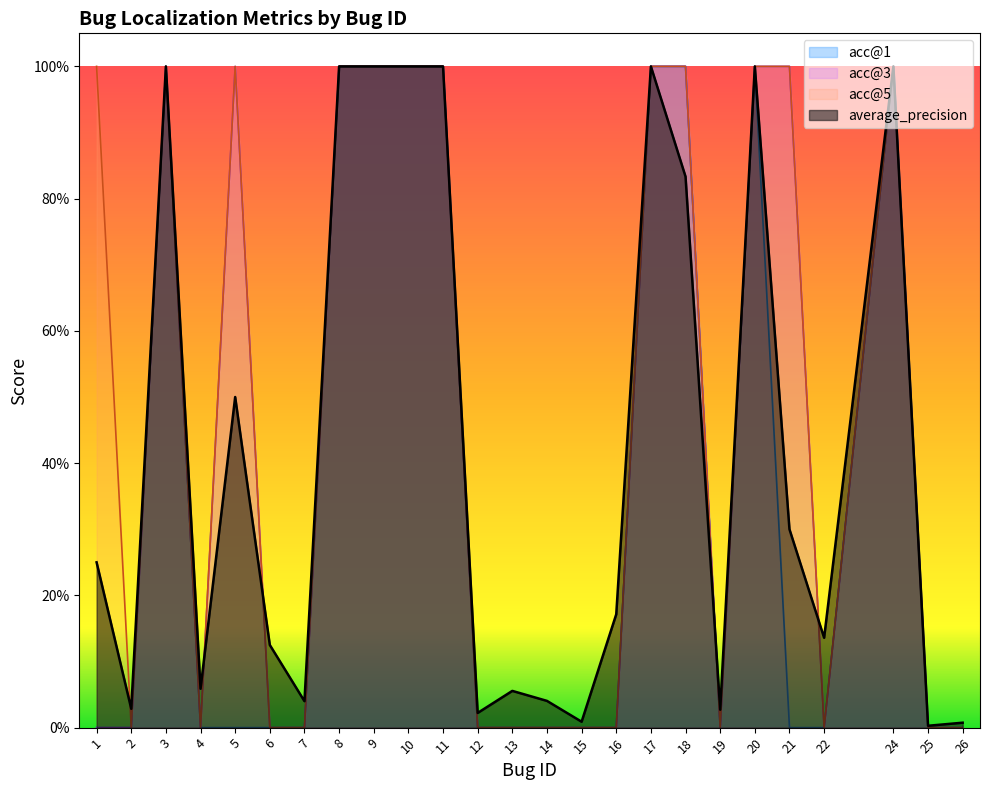

What is the total value across all series at 9?

4.0